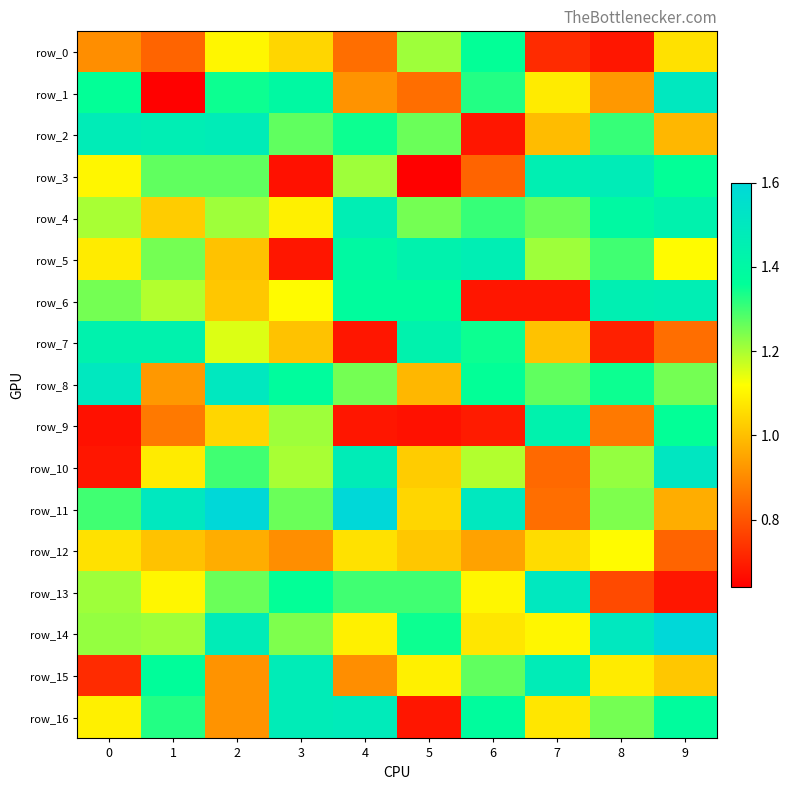

Rank the categories by row_3 value from highest to lowest.

8, 7, 9, 1, 2, 4, 0, 6, 3, 5